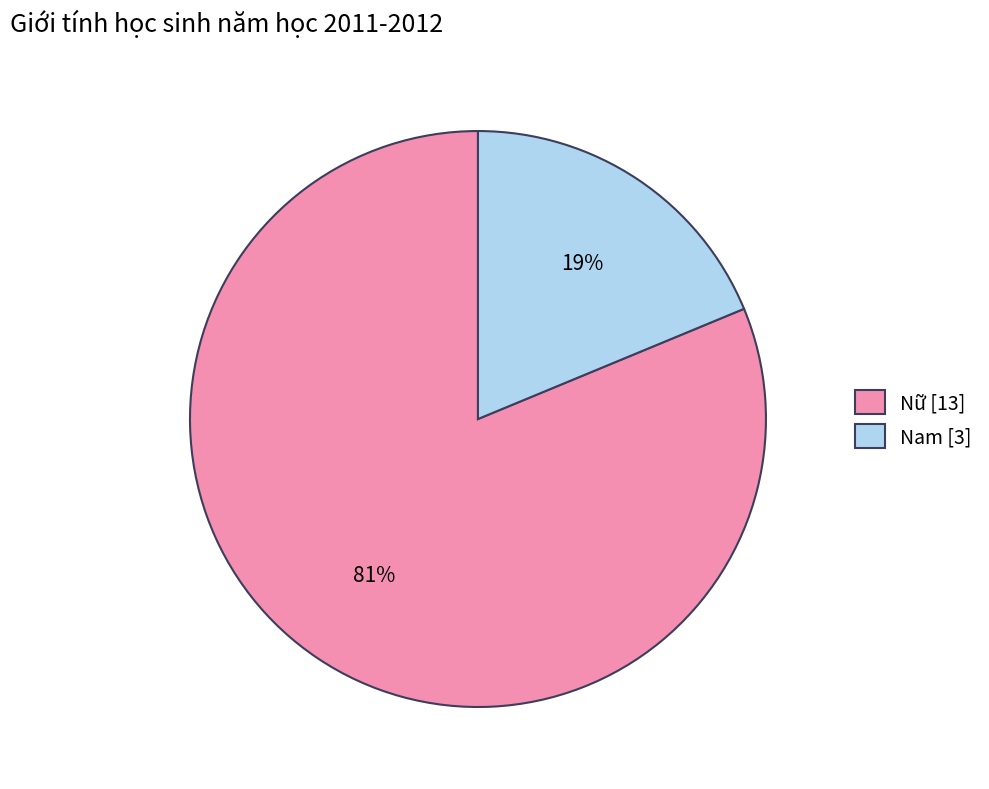

To the nearest percent, what is the difference between the largest and smallest slice percentages?

62%